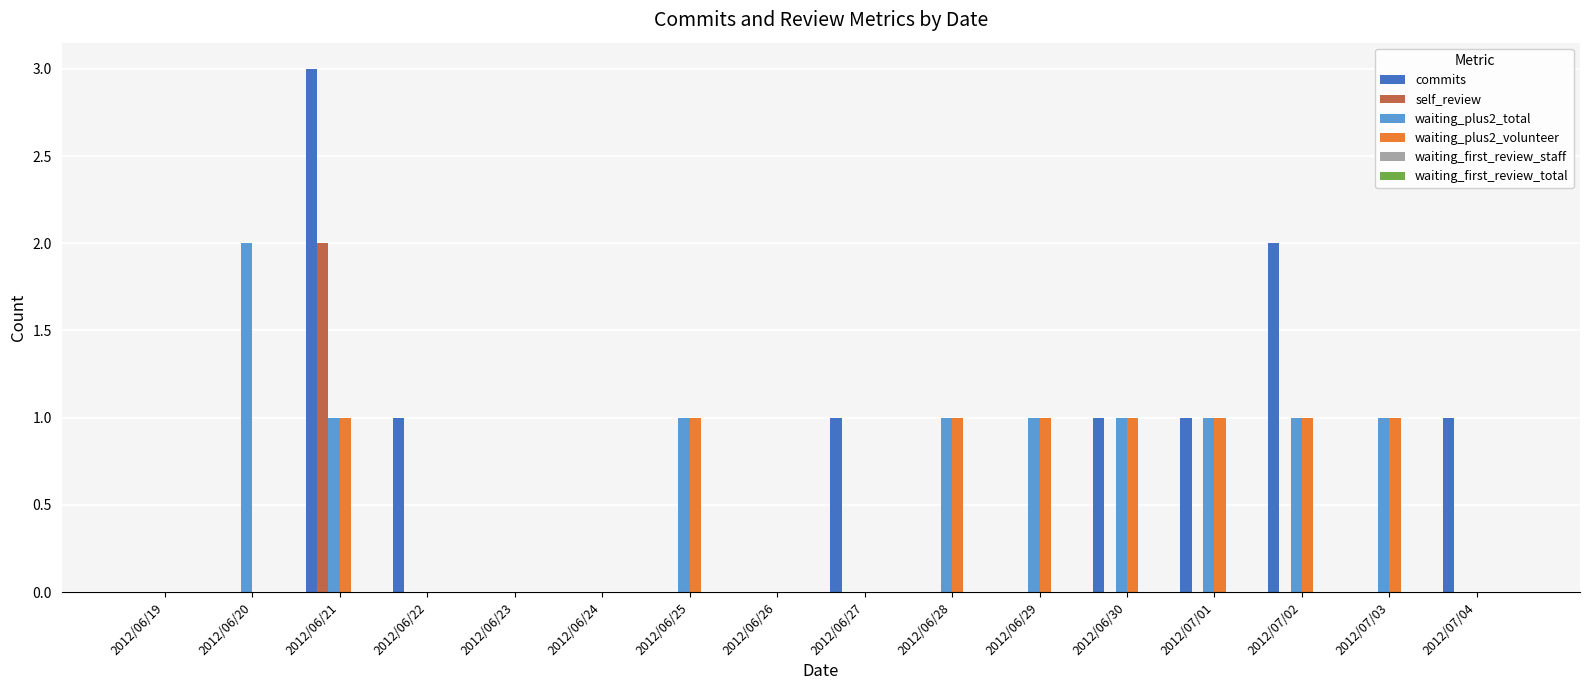

Does the chart contain stacked bars?

No